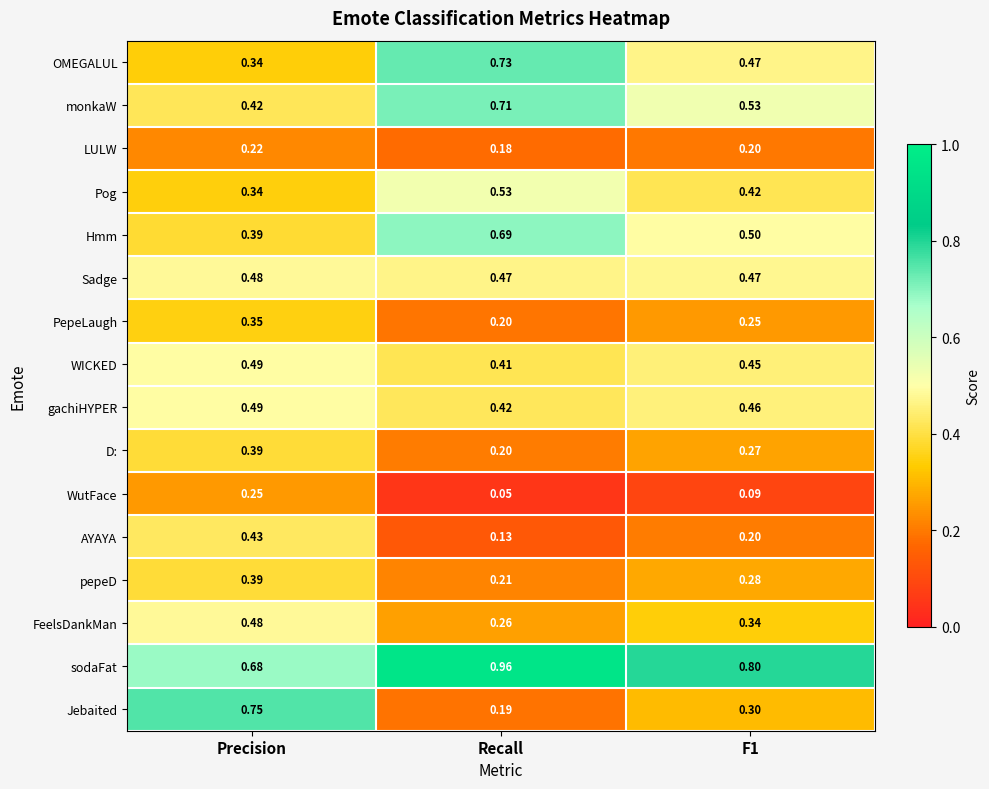

At which category is the sum across all series the highest?

Precision